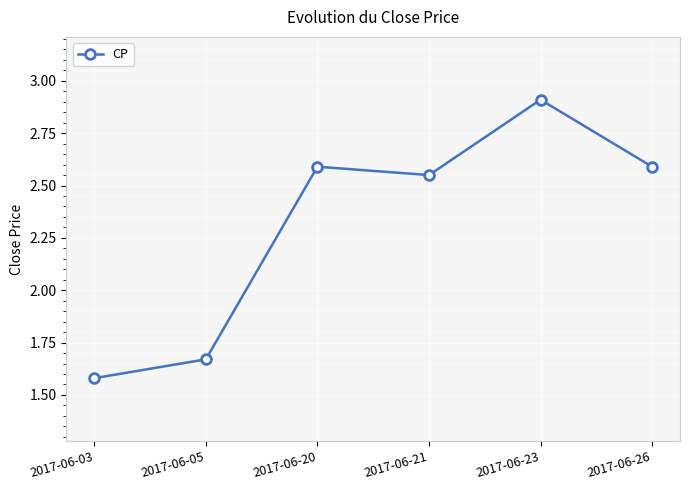

At which label is the value closest to 2?

2017-06-05